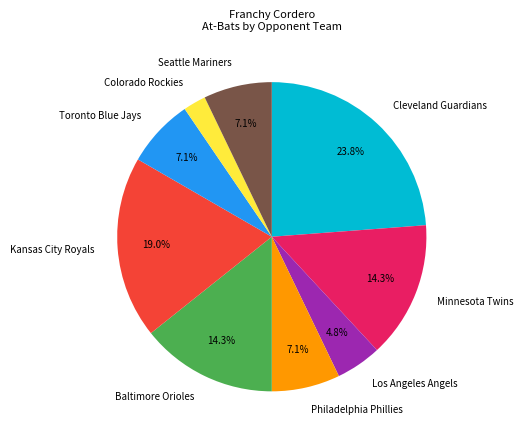

Does any single category account for the majority?

No